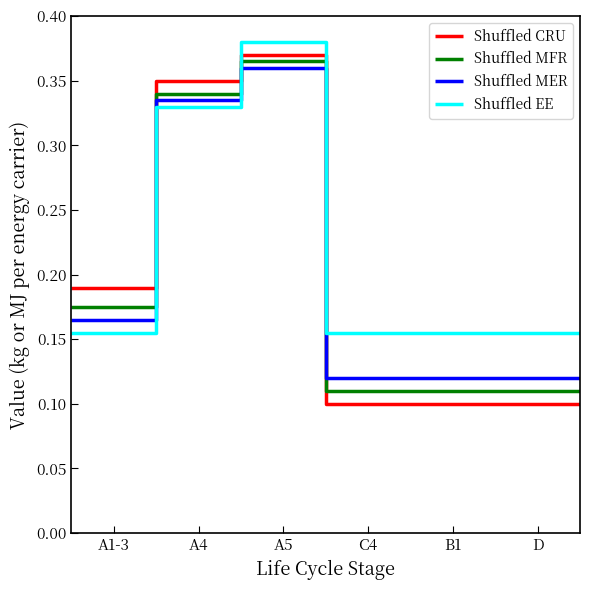

What is the difference between the maximum and minimum values in the Shuffled MER series?

0.2